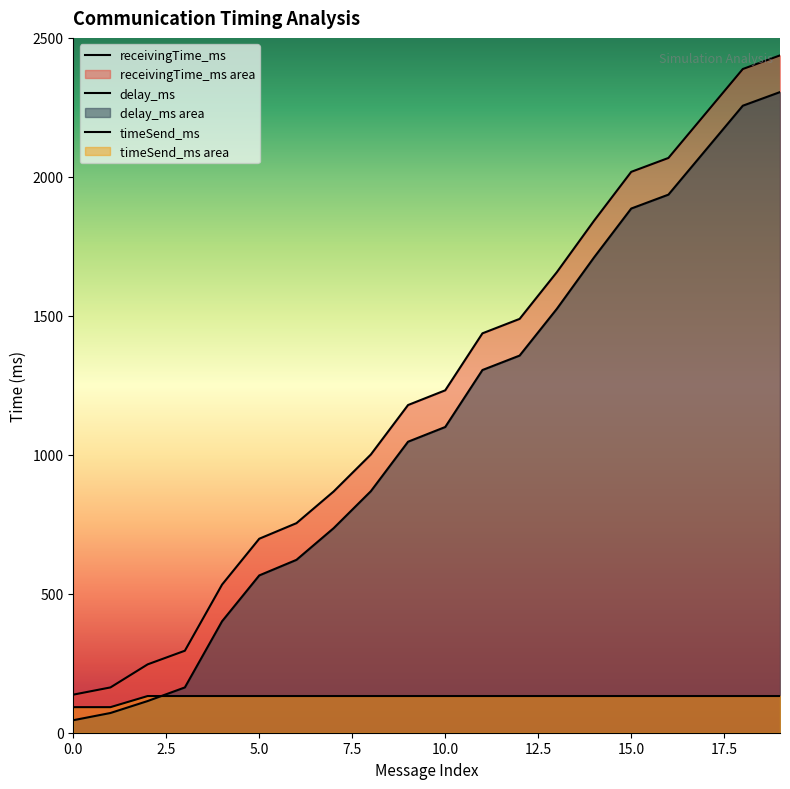

Reading left to right, list all the values displayed in this chart.

receivingTime_ms: 137	163	246	295	533	698	754	868	1001	1179	1232	1437	1489	1657	1842	2018	2068	2228	2388	2437
delay_ms: 45	71	114	163	401	566	622	736	869	1047	1100	1305	1357	1525	1710	1886	1936	2096	2256	2305
timeSend_ms: 92	92	132	132	132	132	132	132	132	132	132	132	132	132	132	132	132	132	132	132